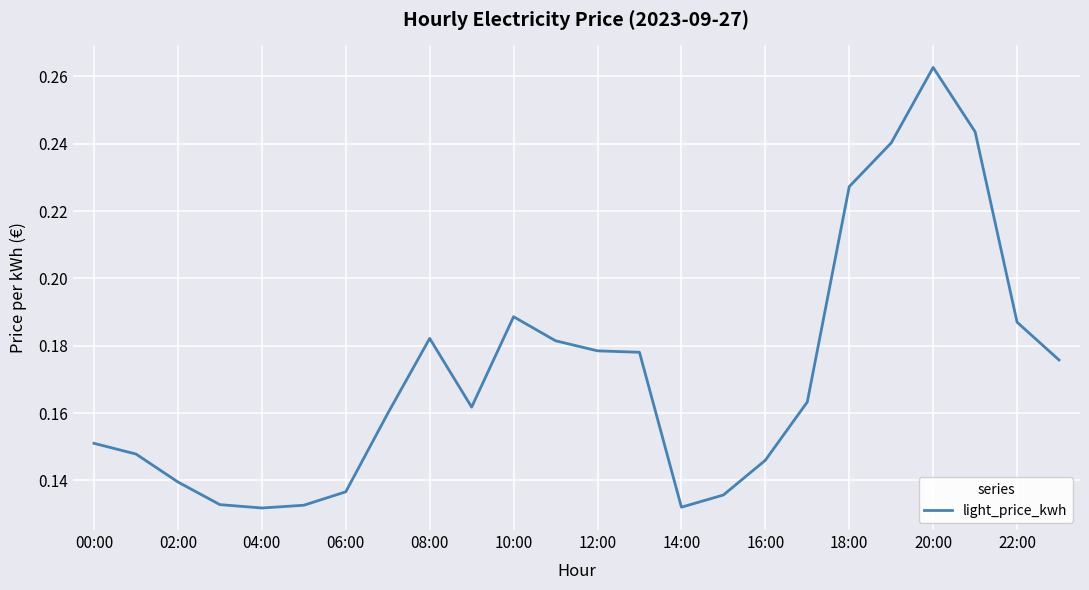

What is the value of the 24th point from the left?

0.2